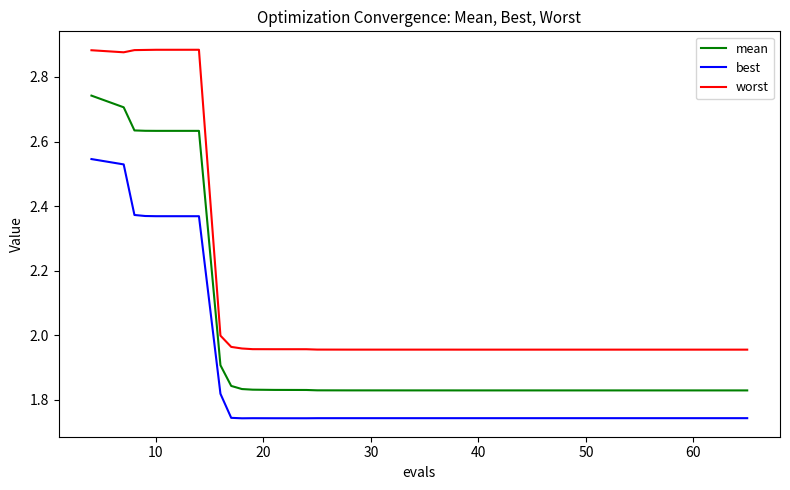

List the series in order of their overall mean, lowest first.

best, mean, worst